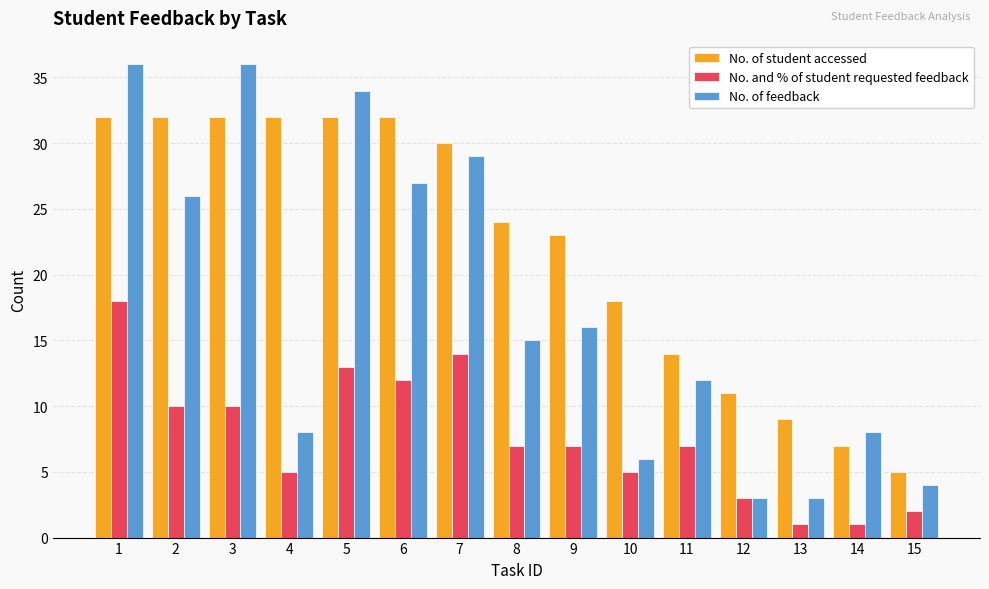

Reading left to right, what are all the values shown in this chart?

No. of student accessed: 32	32	32	32	32	32	30	24	23	18	14	11	9	7	5
No. and % of student requested feedback: 18	10	10	5	13	12	14	7	7	5	7	3	1	1	2
No. of feedback: 36	26	36	8	34	27	29	15	16	6	12	3	3	8	4